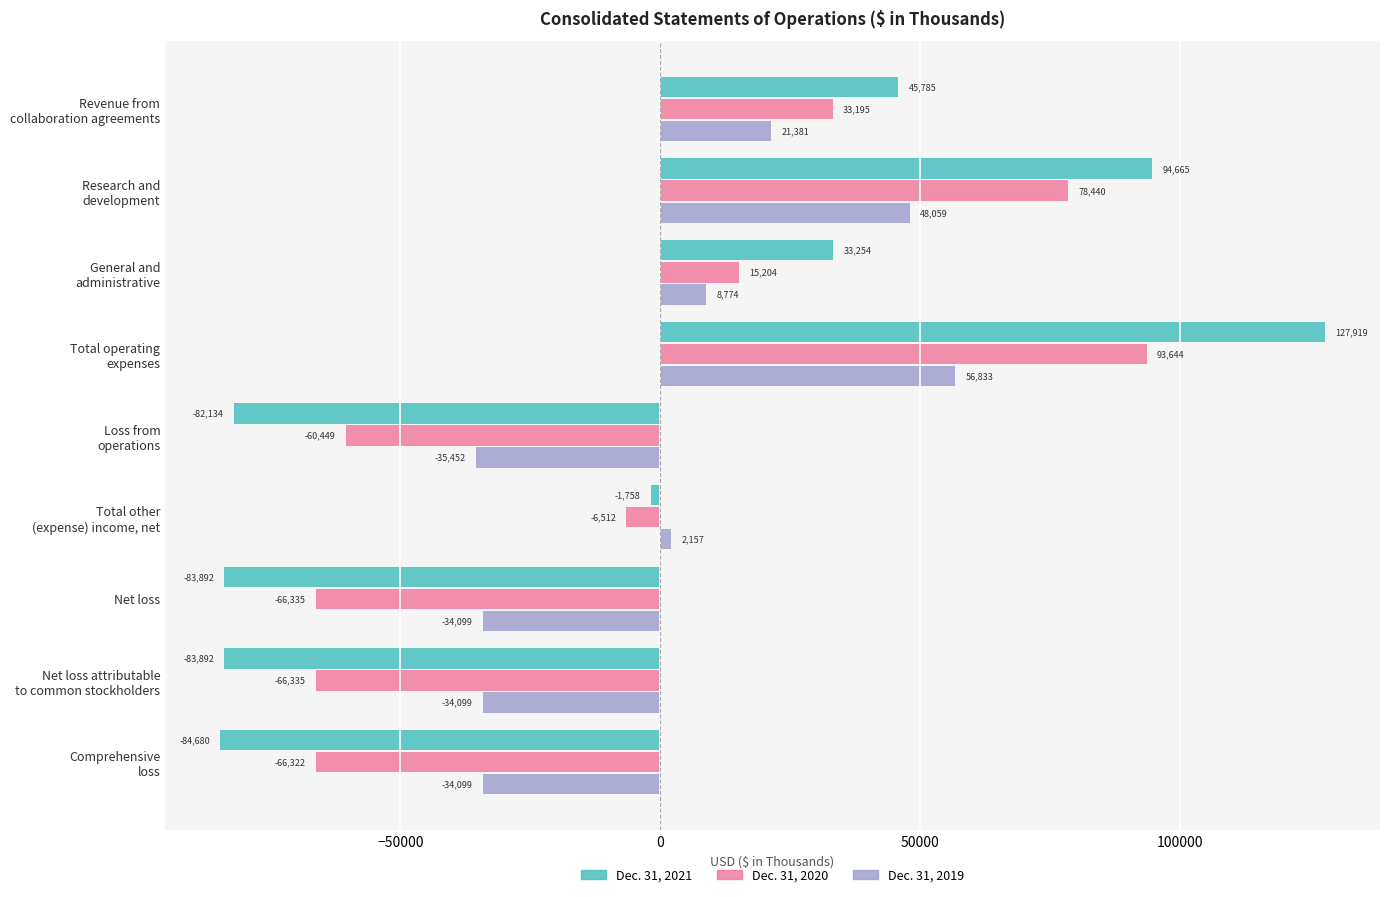

What is the difference between the maximum and minimum values in the Dec. 31, 2020 series?

159979